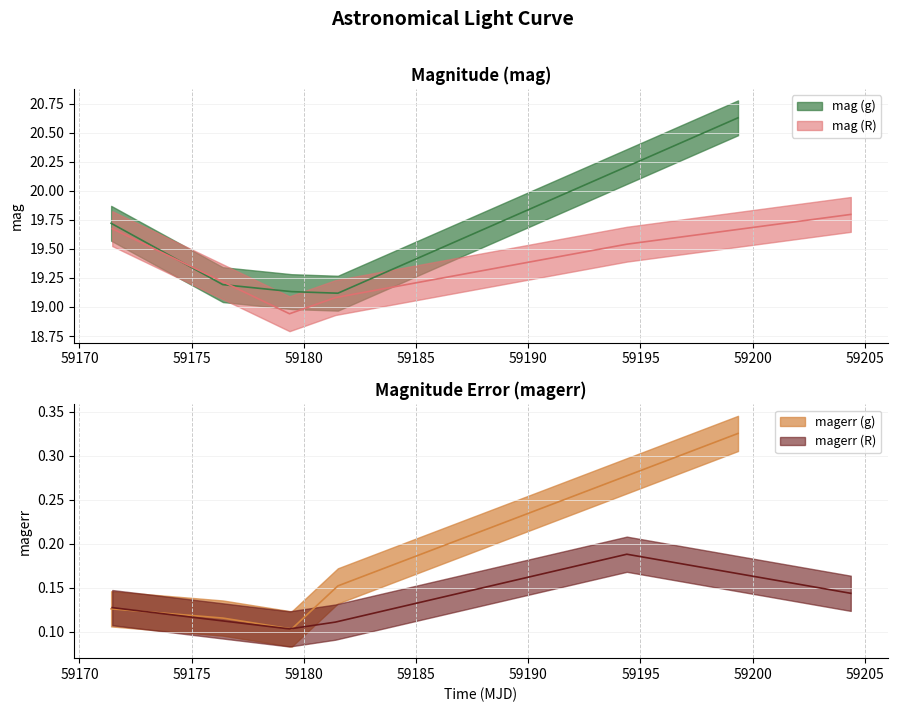

Between g and R, which is larger?

g